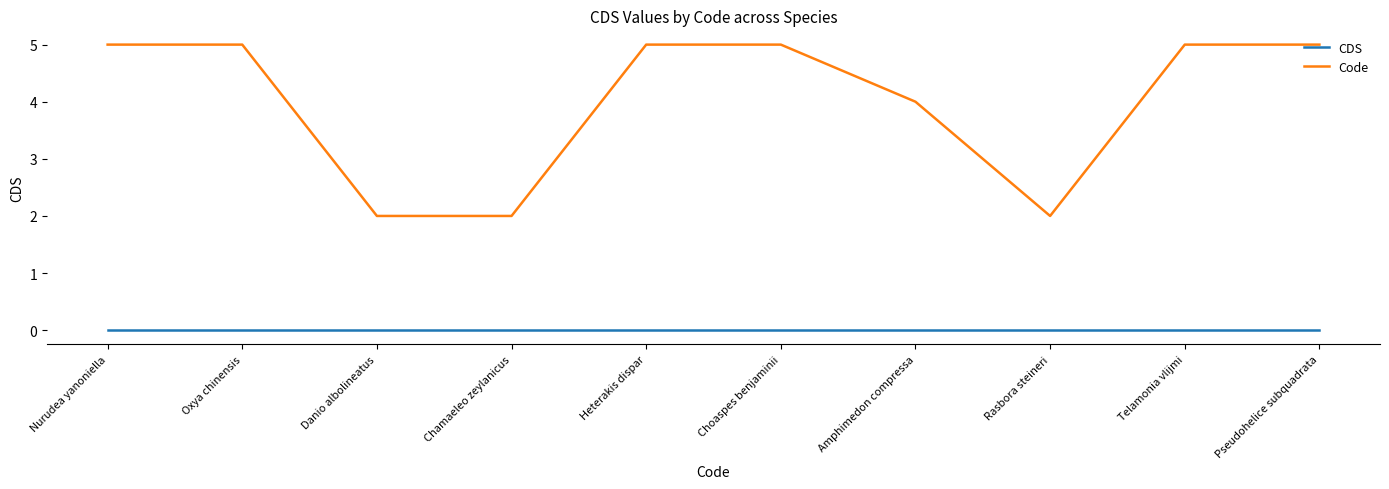

Which series has the largest total across all categories?

Code